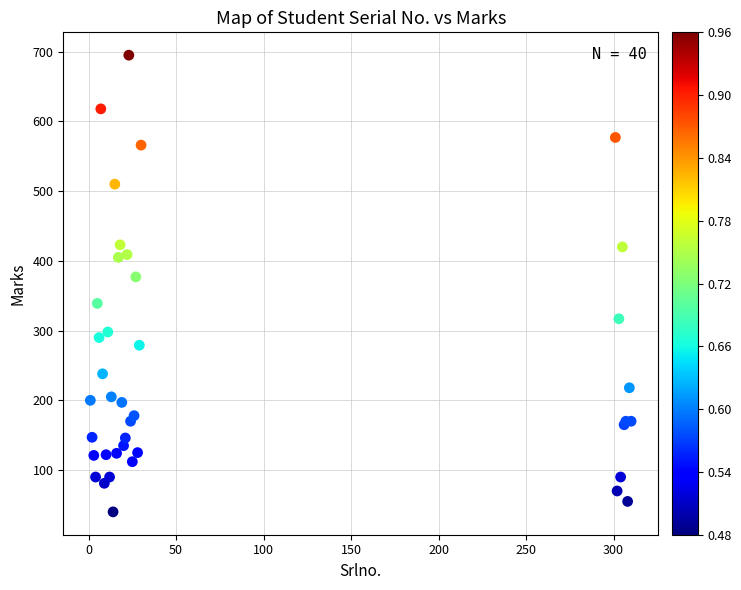

What Y value in the scatter plot is closest to 367?

377